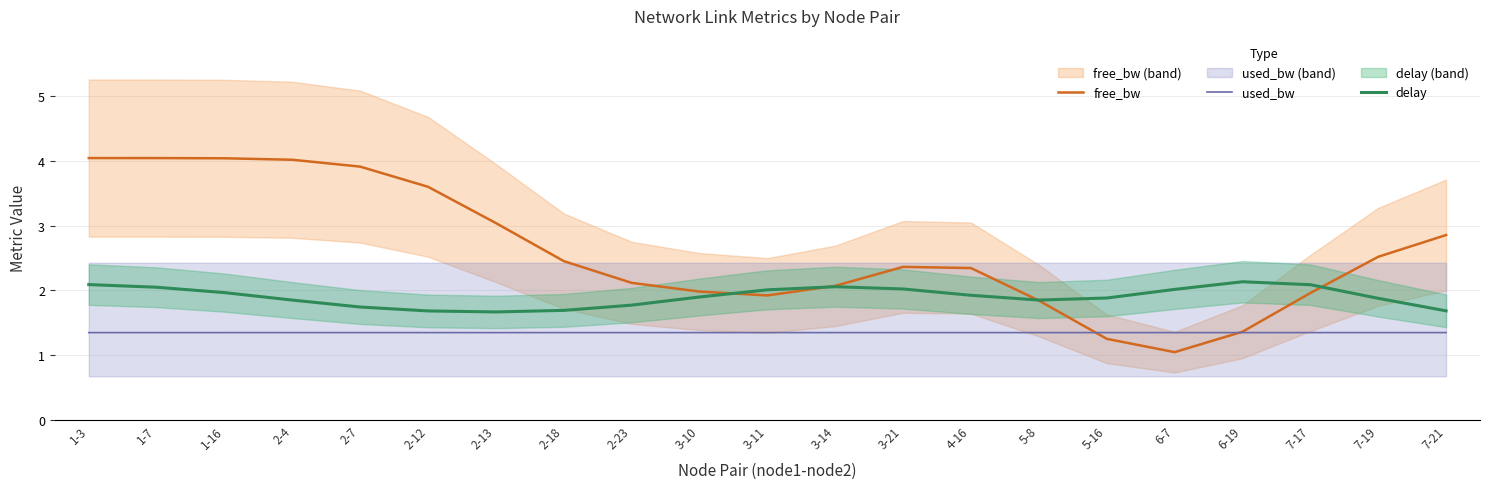

Which category has the highest value in the delay series?

6-19